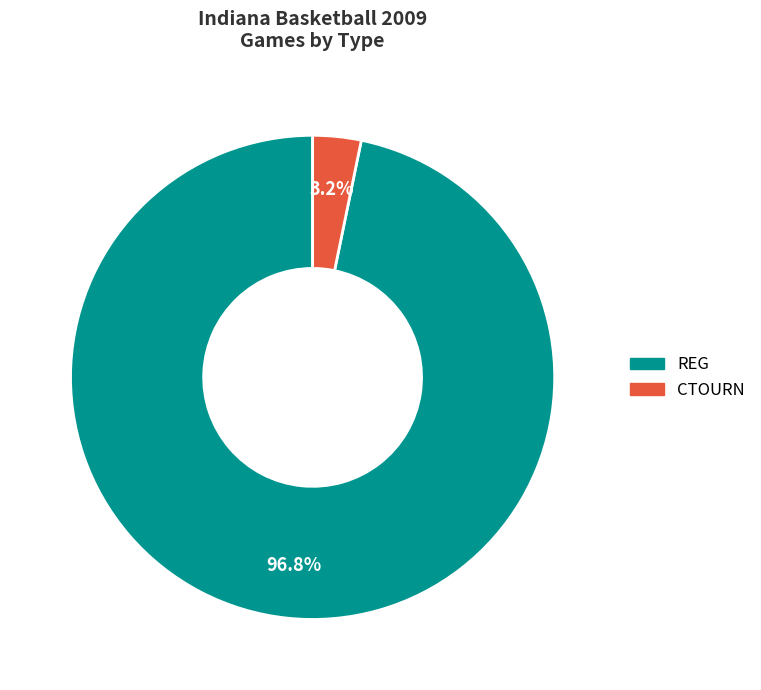

To the nearest percent, what is the combined percentage of CTOURN and REG?

100%